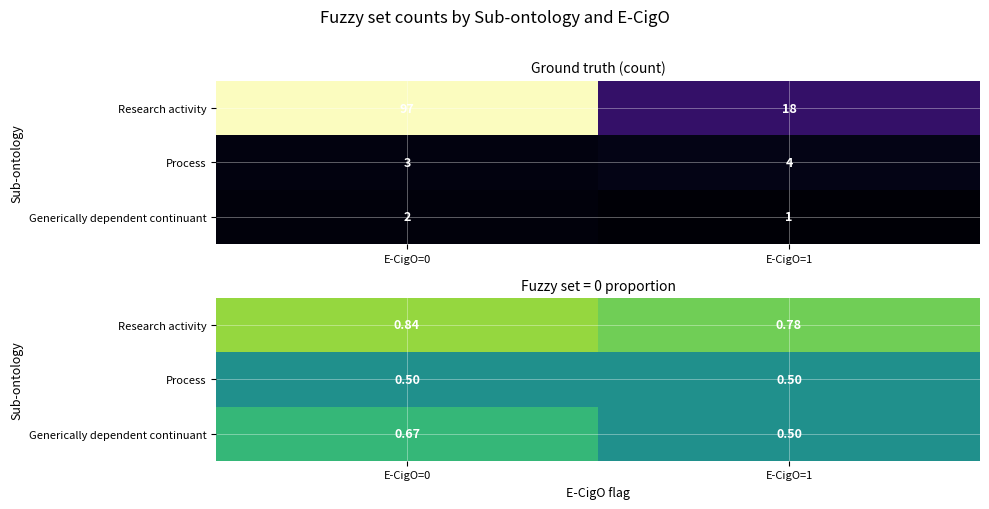

What is the approximate value of Process at E-CigO=0?

0.5